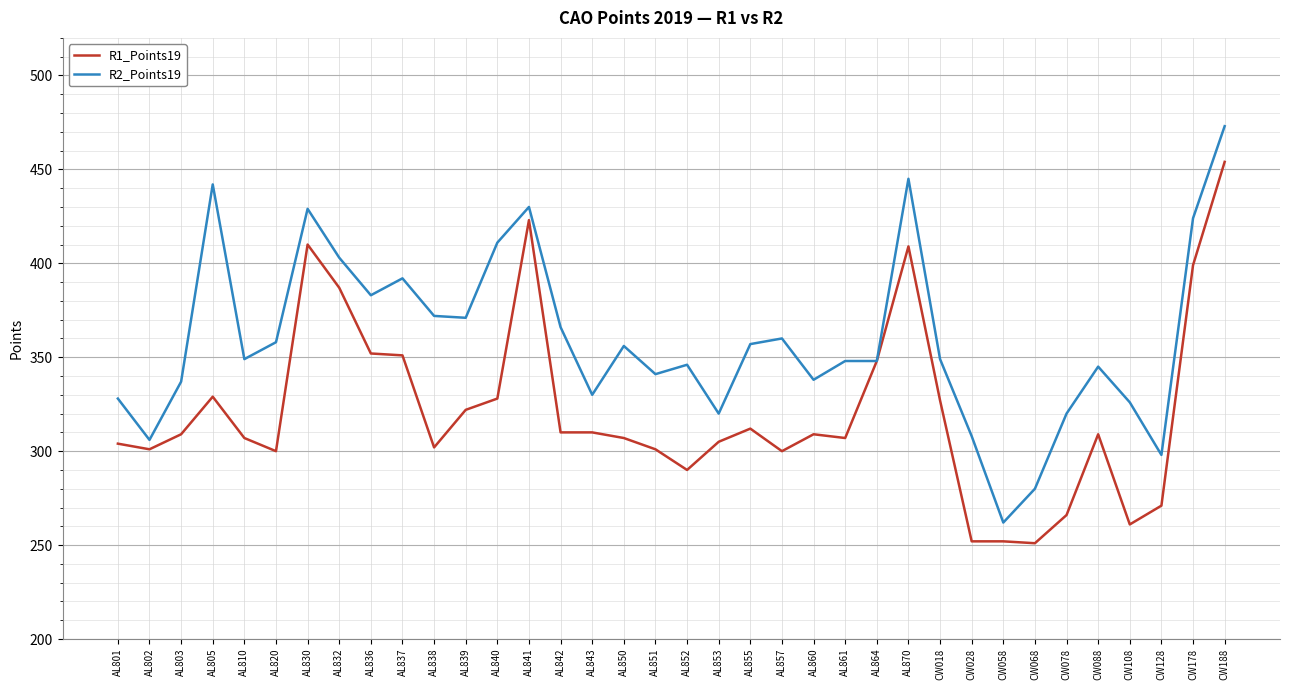

What position from the right is AL852?

18